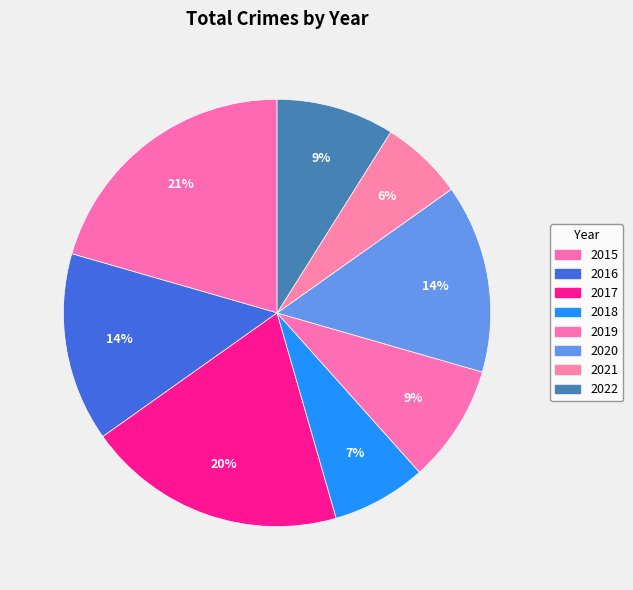

Which has a higher value, 2016 or 2021?

2016